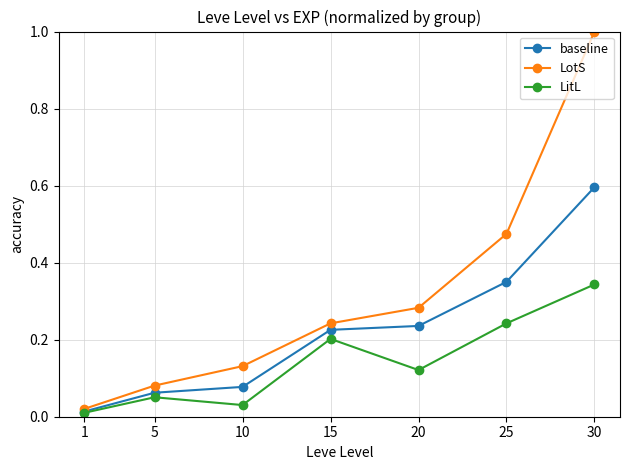

The LotS series shows 1.4 at 30. True or false?

False